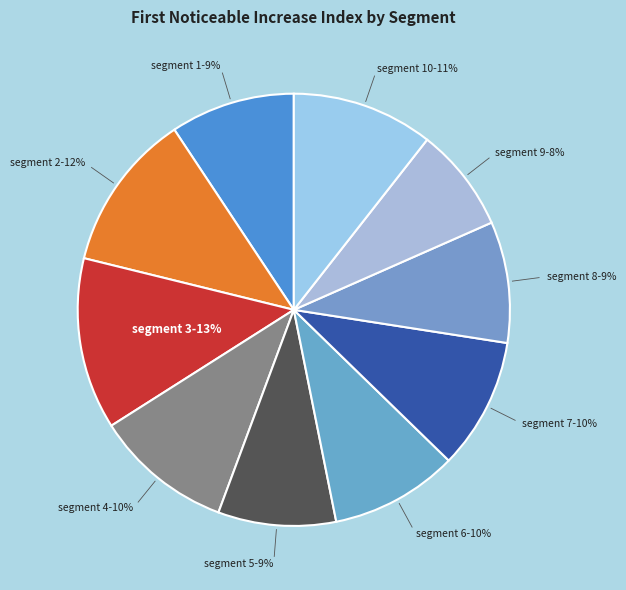

To the nearest percent, what is the difference between the largest and smallest slice percentages?

5%